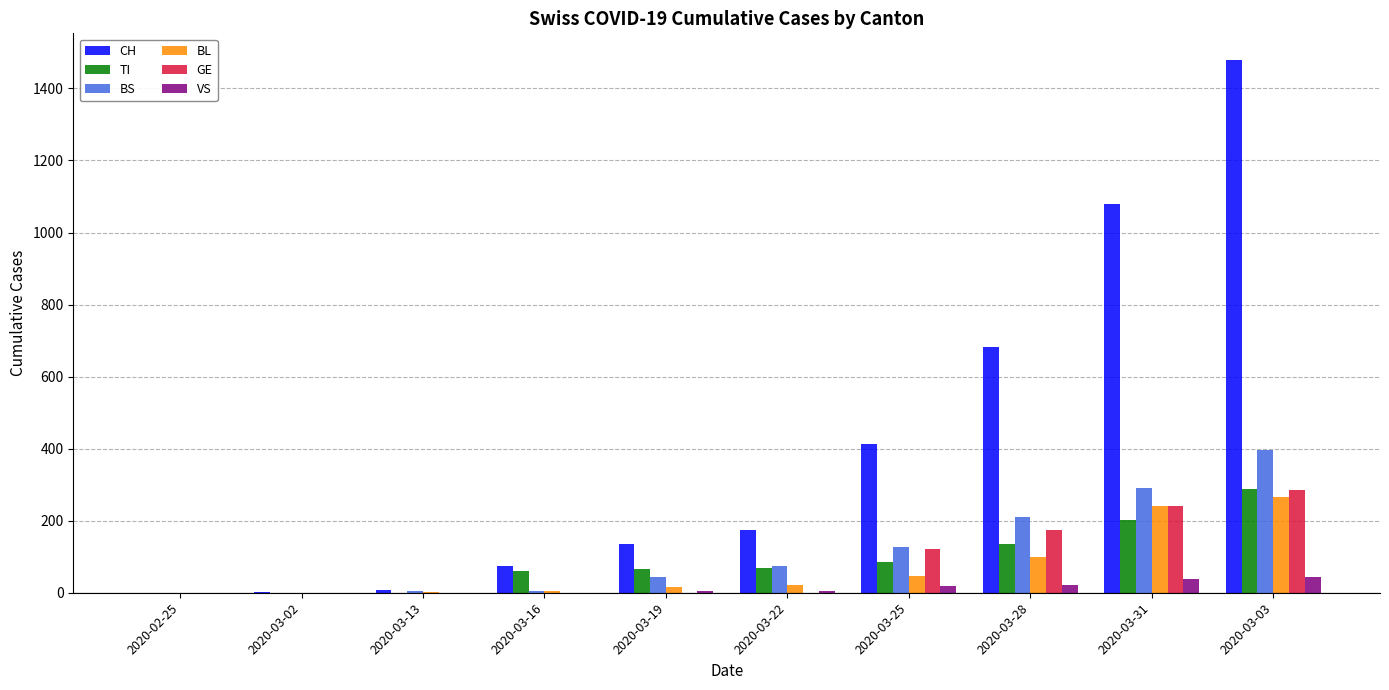

The value of GE at 2020-03-13 is 0. True or false?

True